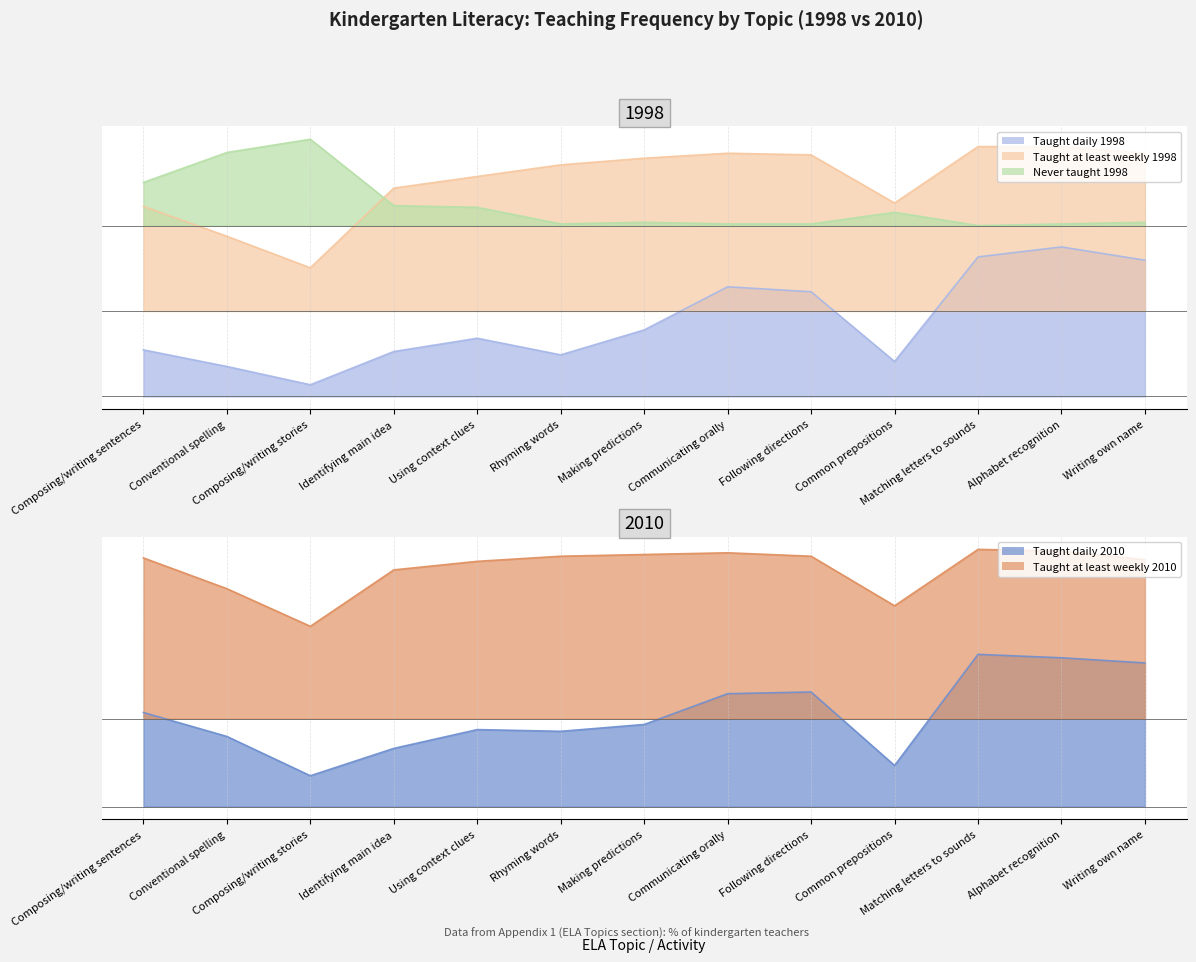

At how many categories does at least one series exceed 46?

12